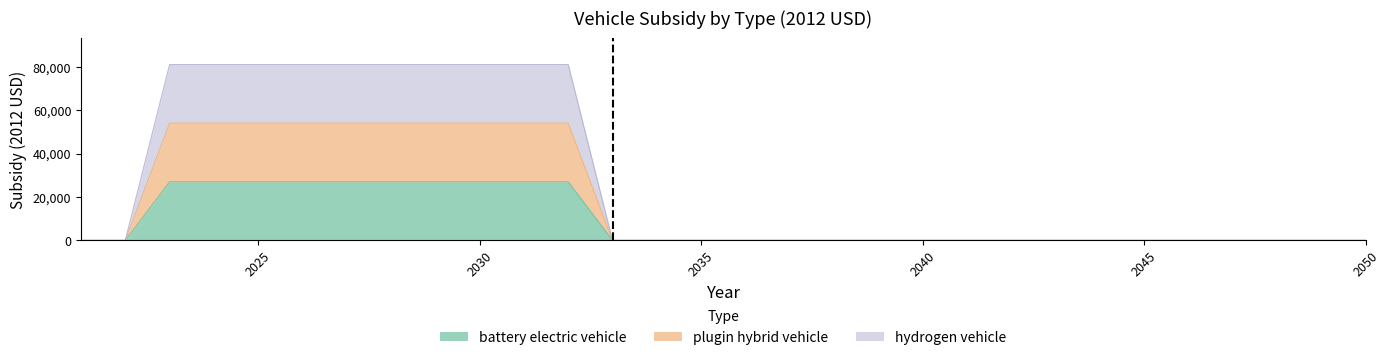

True or false: plugin hybrid vehicle has more than 0 interior local peaks.

False